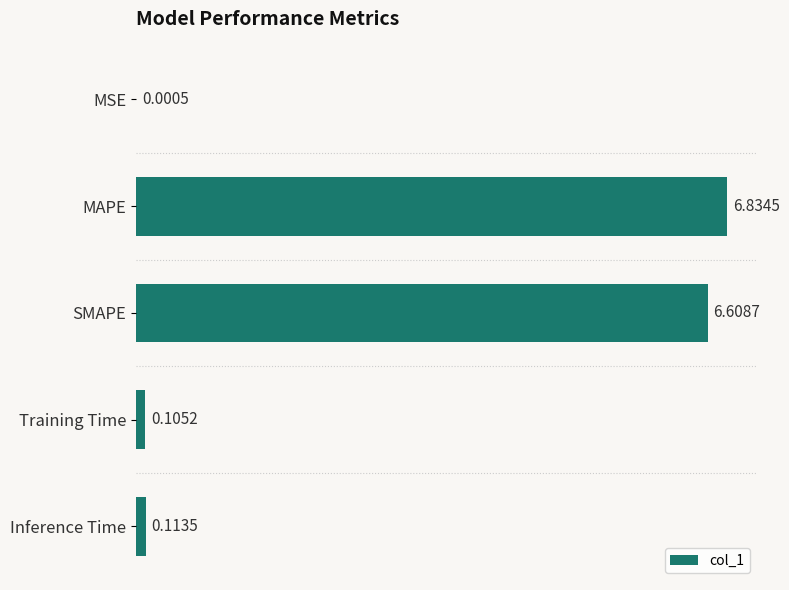

What is the sum of all values?

13.7